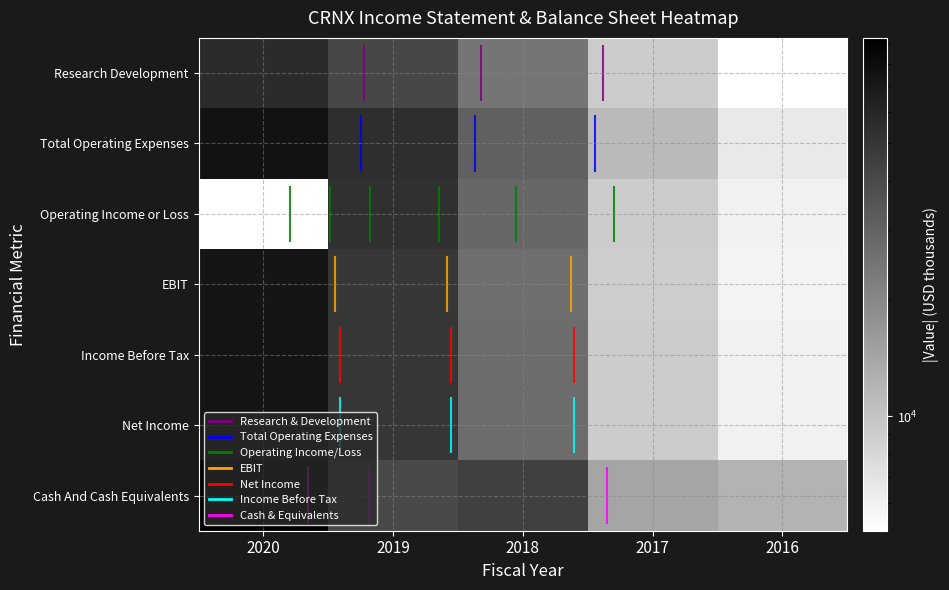

List the labels in order of Total Operating Expenses value, largest first.

2020, 2019, 2018, 2017, 2016